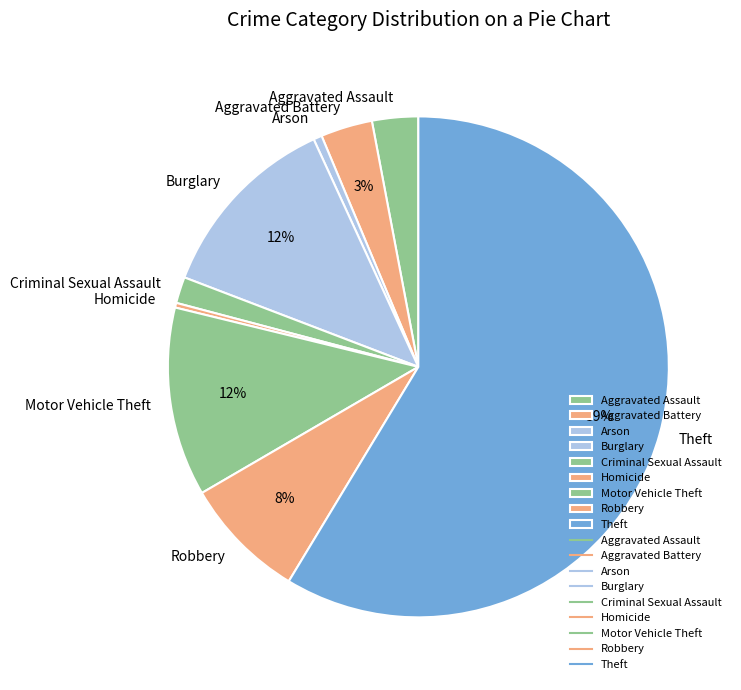

The Arson slice represents 1% of the pie. True or false?

True